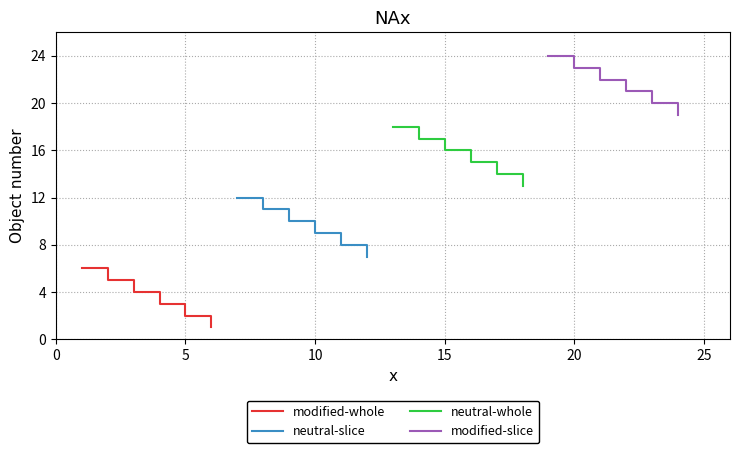

What is the average value of the neutral-slice series?

10